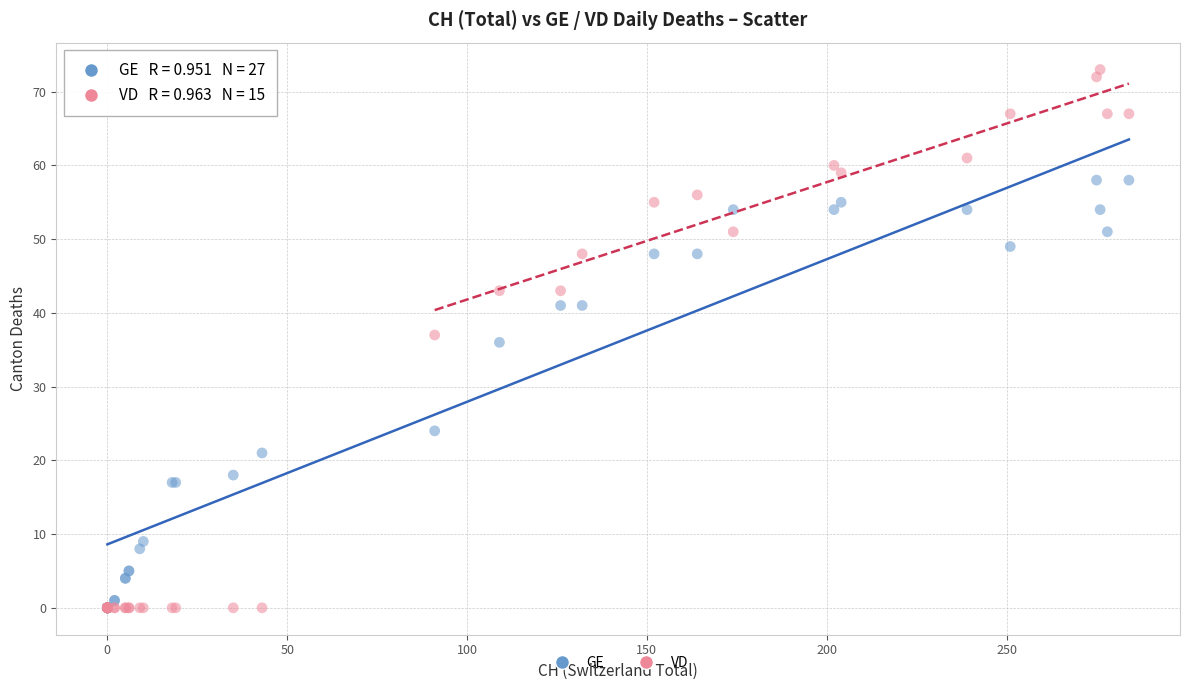

In the GE series, what Y value is closest to 29?

24